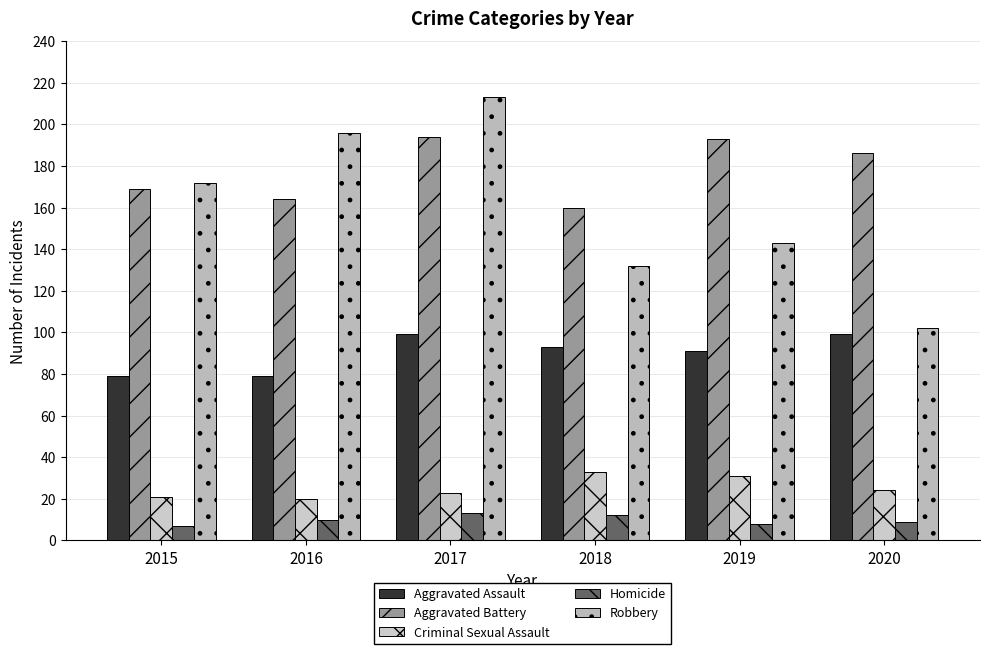

Count the number of data series in this chart.

5